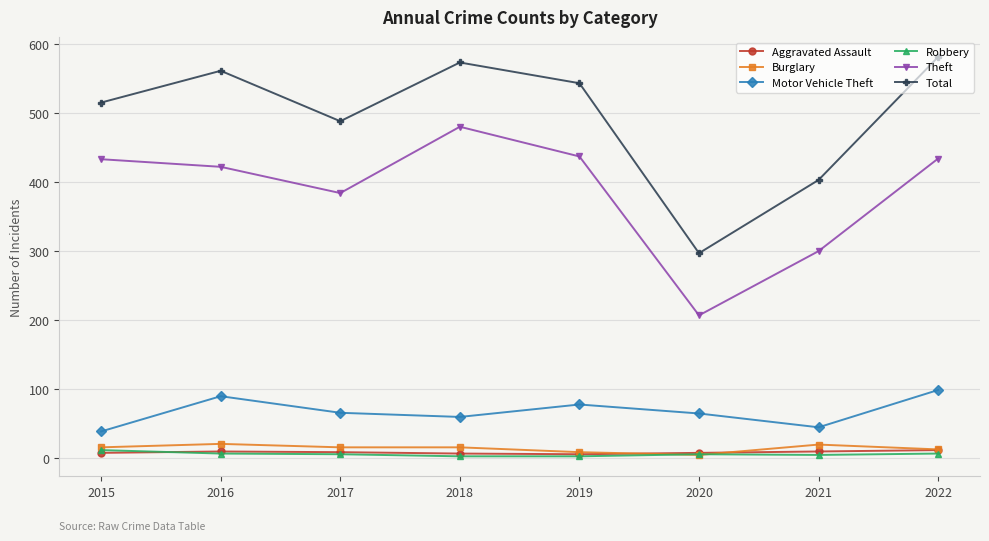

True or false: Total has a value of 800 at 2018.

False